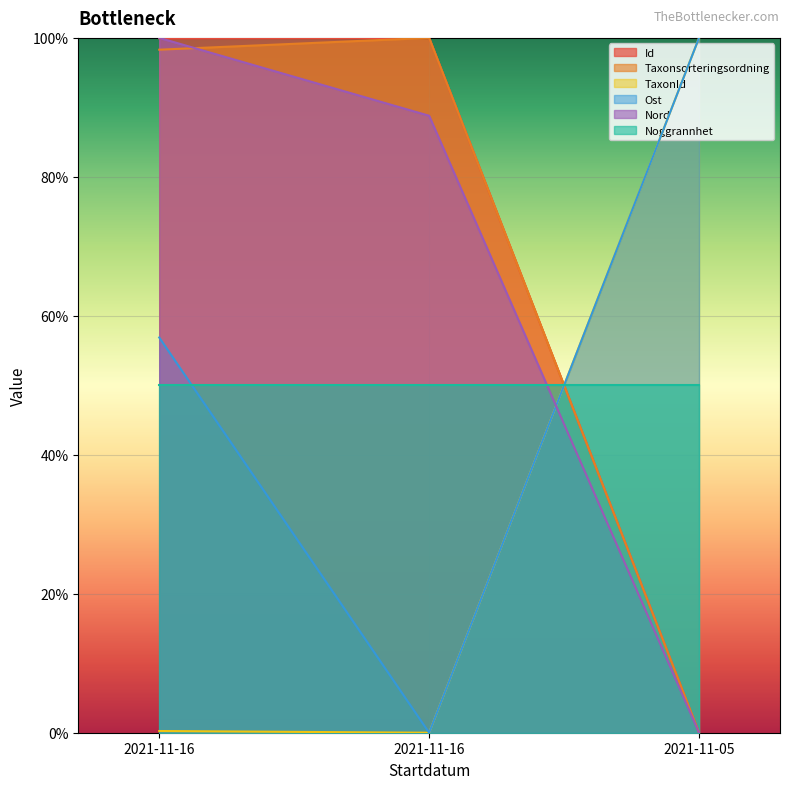

The Nord series shows 159.5 at 2021-11-16. True or false?

False